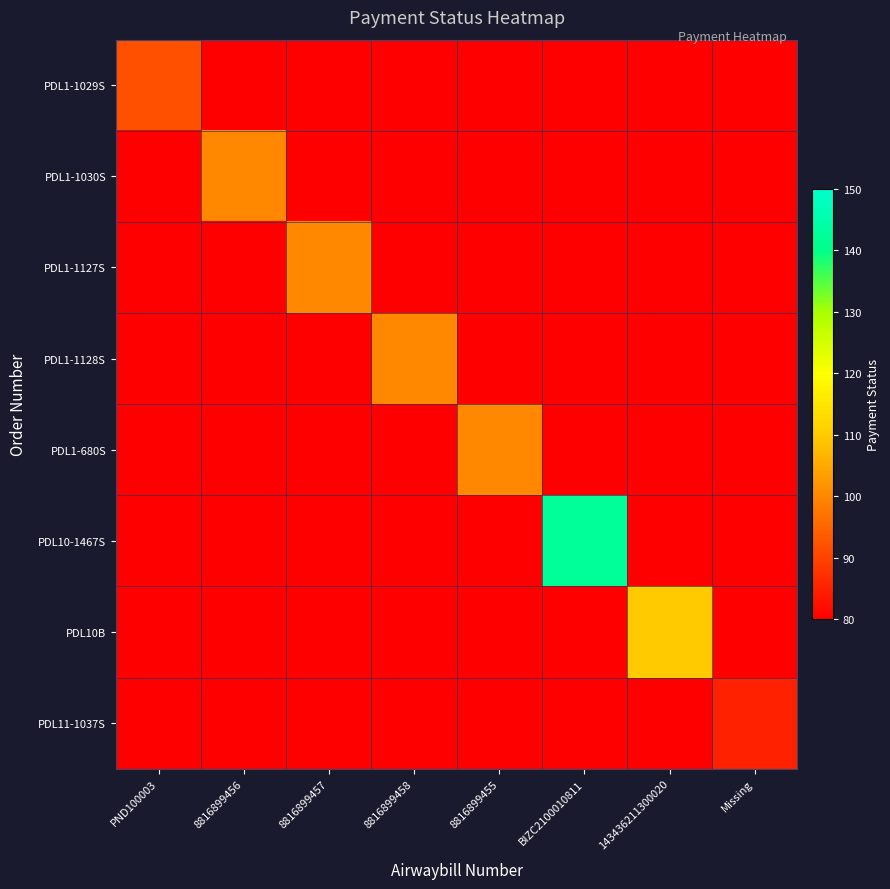

Is the value of PDL10B at 8816899458 greater than the value of PDL1-1127S at 8816899457?

No